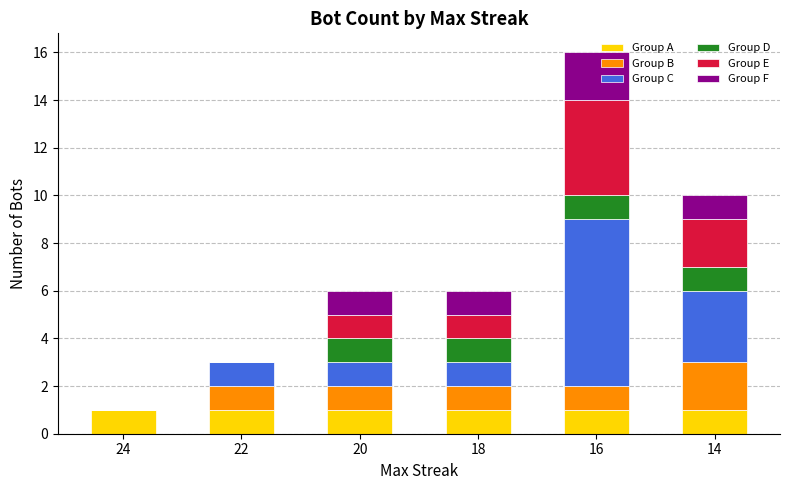

At which category is the sum across all series the highest?

16